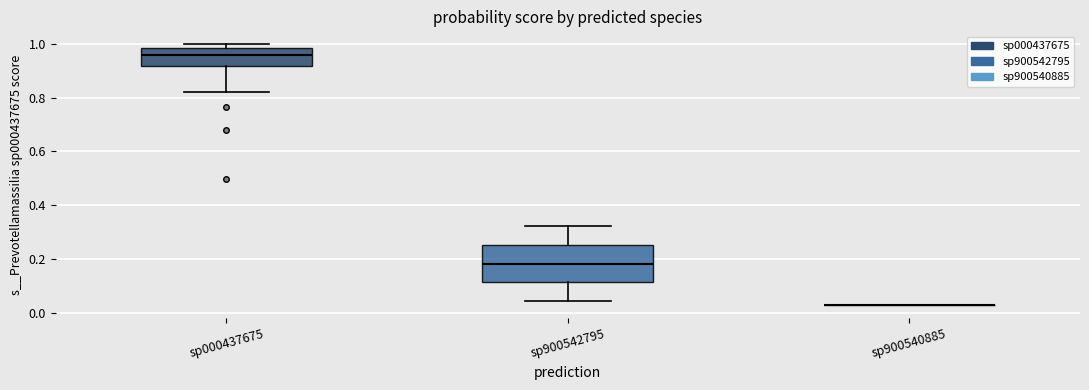

Where is the upper edge of the box for sp000437675 on the y-axis? The values are not printed on the chart, so give them approximately, as read against the axis.

0.98